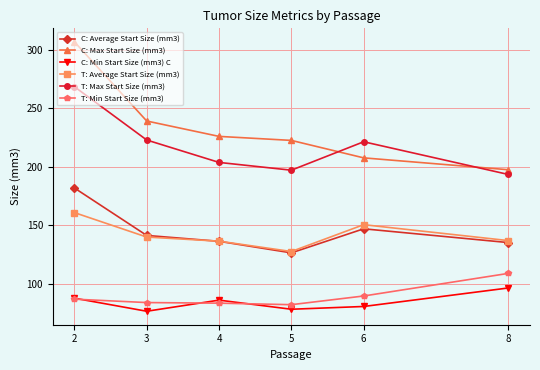

What is the total value across all series at 3?

903.6